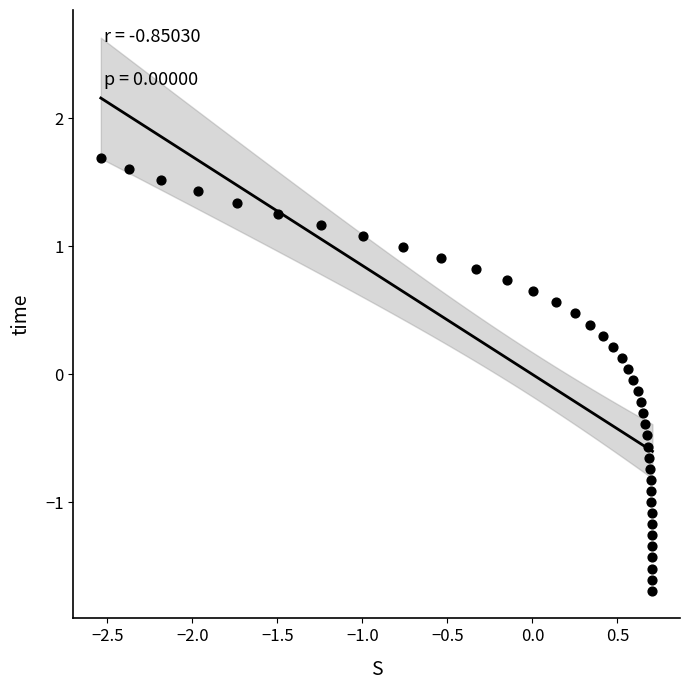

What is the range of X values (max minus min)?

3.2